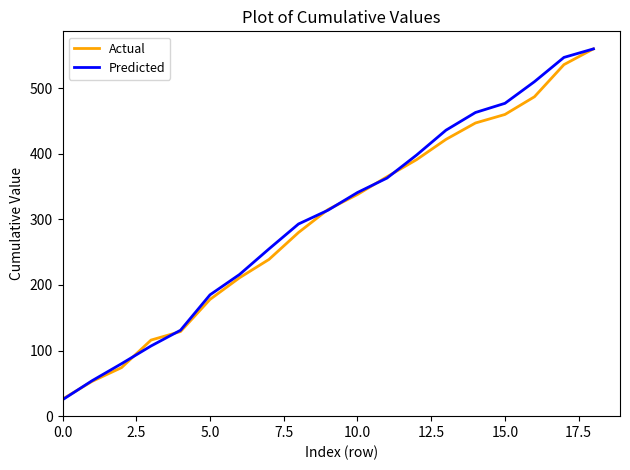

Which series has the largest range (max minus min)?

Predicted